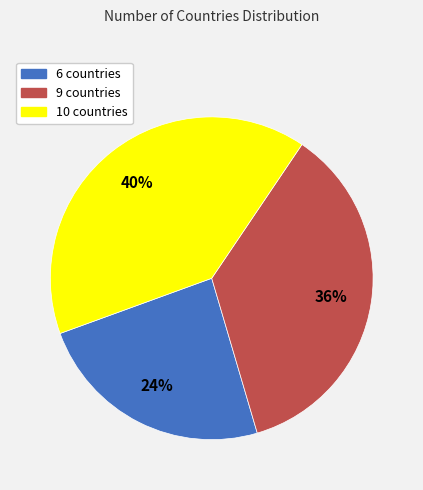

The 9 slice represents 25% of the pie. True or false?

False